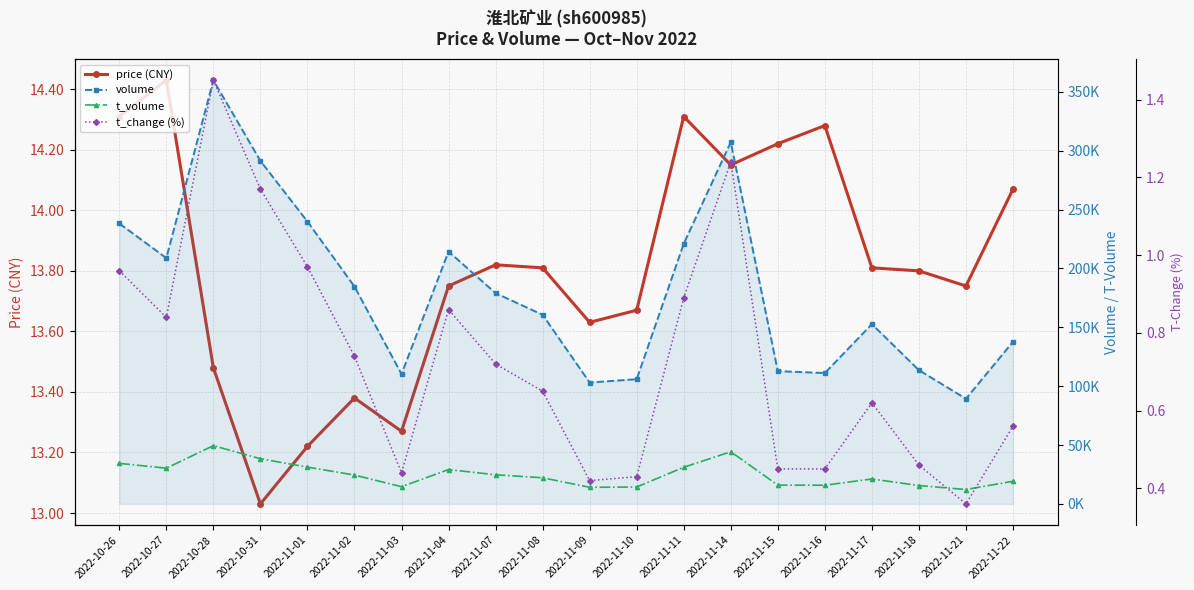

Reading left to right, what are all the values shown in this chart?

price (CNY): 2022-10-26=14.3	2022-10-27=14.4	2022-10-28=13.5	2022-10-31=13.0	2022-11-01=13.2	2022-11-02=13.4	2022-11-03=13.3	2022-11-04=13.8	2022-11-07=13.8	2022-11-08=13.8	2022-11-09=13.6	2022-11-10=13.7	2022-11-11=14.3	2022-11-14=14.2	2022-11-15=14.2	2022-11-16=14.3	2022-11-17=13.8	2022-11-18=13.8	2022-11-21=13.8	2022-11-22=14.1
volume: 2022-10-26=238192.0	2022-10-27=208802.0	2022-10-28=359875.0	2022-10-31=291357.0	2022-11-01=239806.0	2022-11-02=184638.0	2022-11-03=110291.0	2022-11-04=214337.0	2022-11-07=179000.0	2022-11-08=160601.0	2022-11-09=103083.0	2022-11-10=105944.0	2022-11-11=221013.0	2022-11-14=307194.0	2022-11-15=112793.0	2022-11-16=111158.0	2022-11-17=152665.0	2022-11-18=113586.0	2022-11-21=89324.0	2022-11-22=137722.0
t_volume: 2022-10-26=34445.0	2022-10-27=30362.0	2022-10-28=49473.0	2022-10-31=38368.0	2022-11-01=31278.0	2022-11-02=24520.0	2022-11-03=14625.0	2022-11-04=29176.0	2022-11-07=24748.0	2022-11-08=22209.0	2022-11-09=14107.0	2022-11-10=14370.0	2022-11-11=31146.0	2022-11-14=44289.0	2022-11-15=15986.0	2022-11-16=15877.0	2022-11-17=21178.0	2022-11-18=15613.0	2022-11-21=12238.0	2022-11-22=19255.0
t_change (%): 2022-10-26=1.0	2022-10-27=0.8	2022-10-28=1.4	2022-10-31=1.2	2022-11-01=1.0	2022-11-02=0.7	2022-11-03=0.4	2022-11-04=0.9	2022-11-07=0.7	2022-11-08=0.7	2022-11-09=0.4	2022-11-10=0.4	2022-11-11=0.9	2022-11-14=1.2	2022-11-15=0.5	2022-11-16=0.5	2022-11-17=0.6	2022-11-18=0.5	2022-11-21=0.4	2022-11-22=0.6